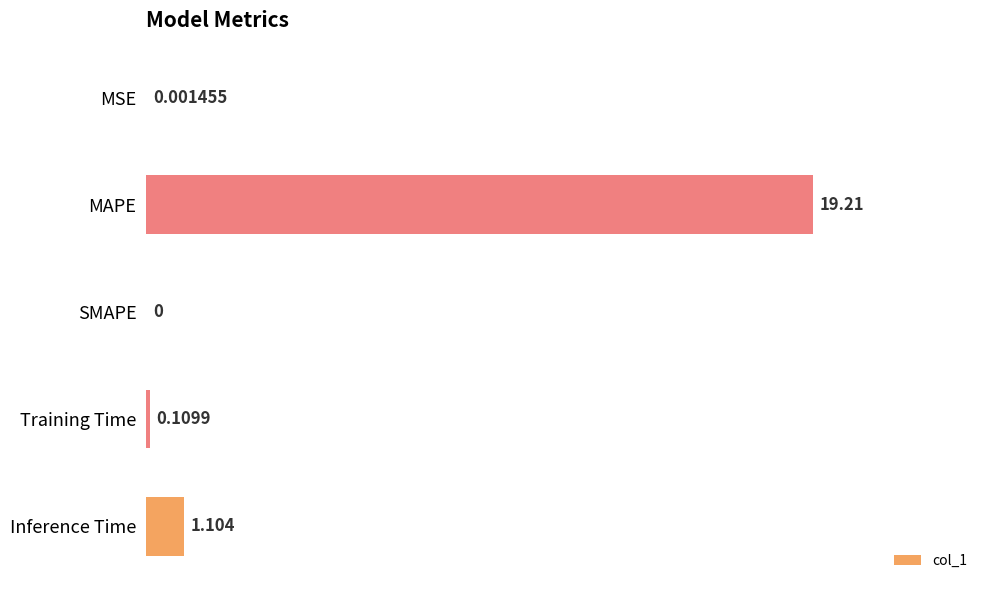

What is the greatest value displayed?

19.2